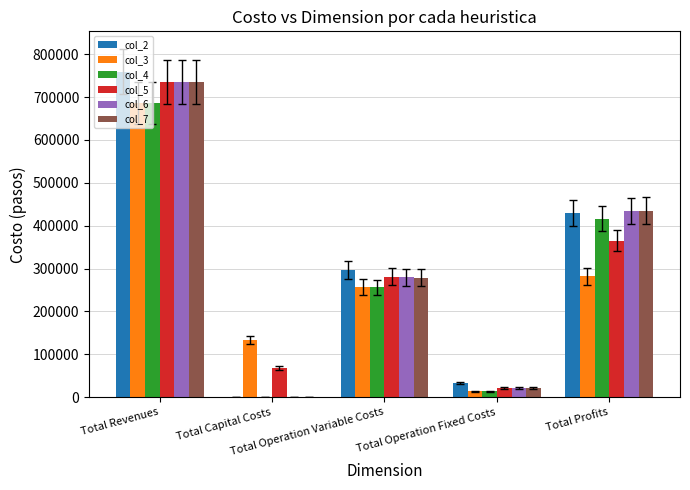

Reading right to left, transcribe all the data shown in this chart.

col_2: 429298.3	33627.6	296701.3	0.0	759627.2
col_3: 282431.8	13955.5	256961.8	132800.0	686149.0
col_4: 416125.9	13955.5	256067.7	0.0	686149.0
col_5: 365363.4	21101.3	280847.5	68000.0	735312.2
col_6: 434365.8	21101.3	279845.1	0.0	735312.2
col_7: 435369.5	21101.3	278841.3	0.0	735312.2